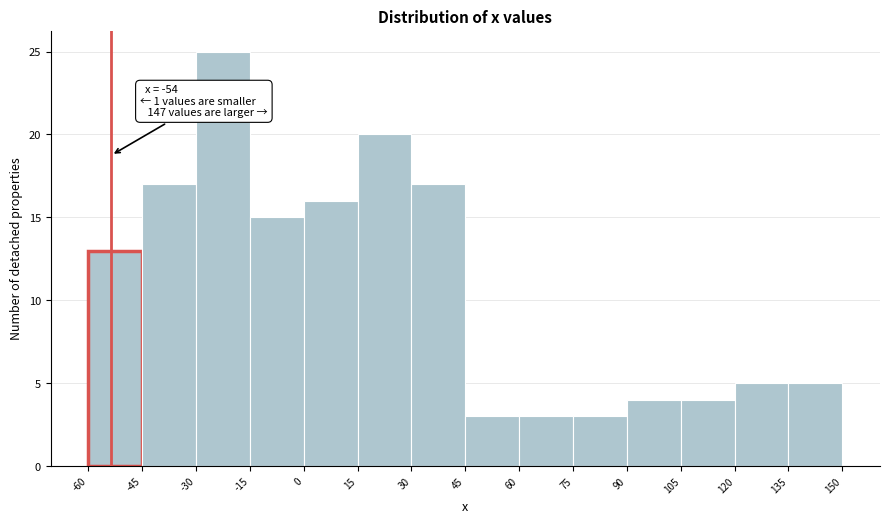

Which range on the x-axis has the tallest bar?

-30 to -15